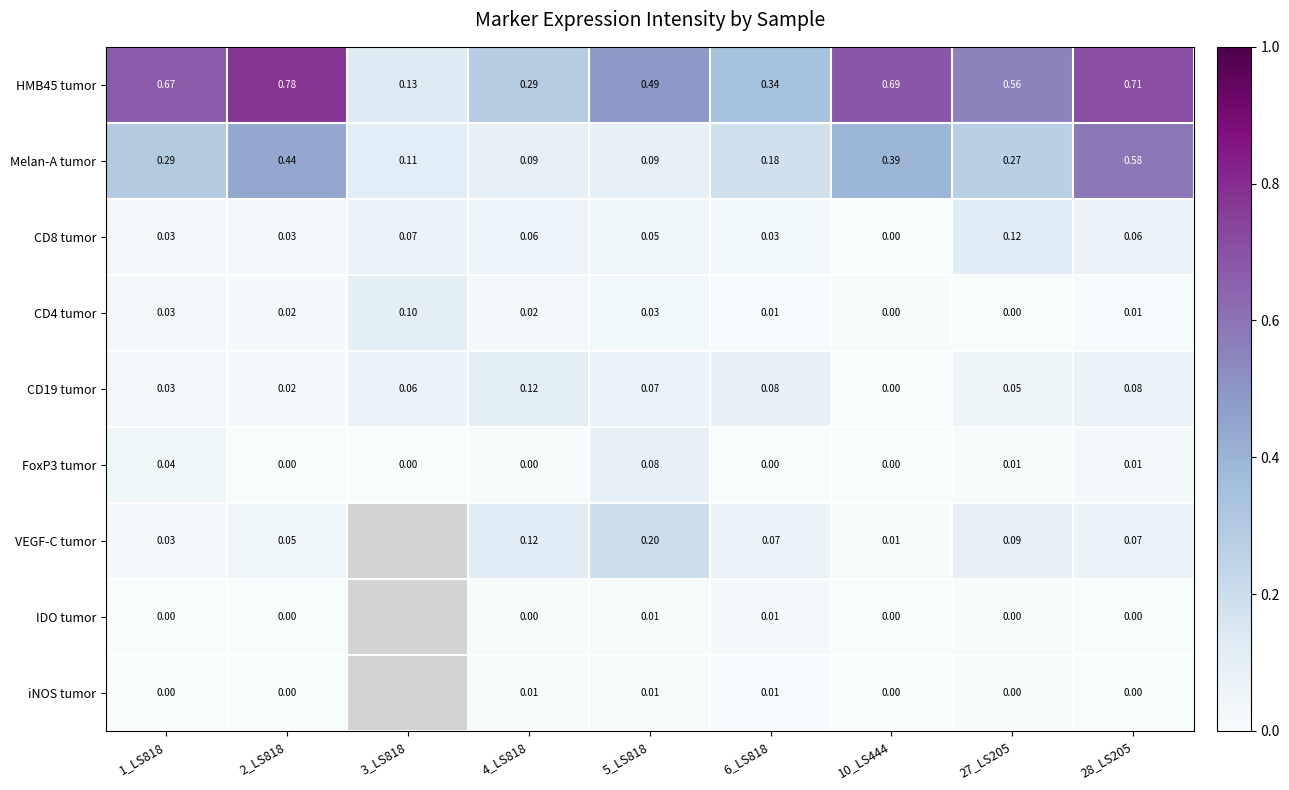

At which category does the chart reach its minimum across all series?

3_LS818